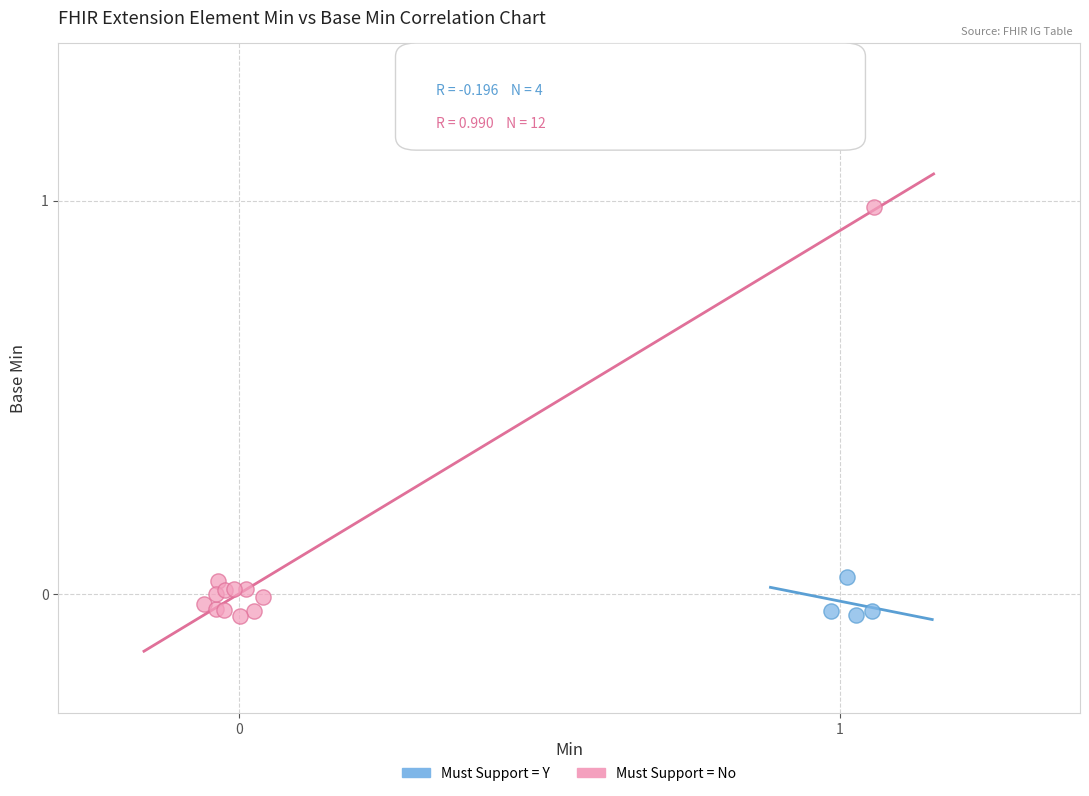

Which series has the widest spread of Y values?

Must Support = No